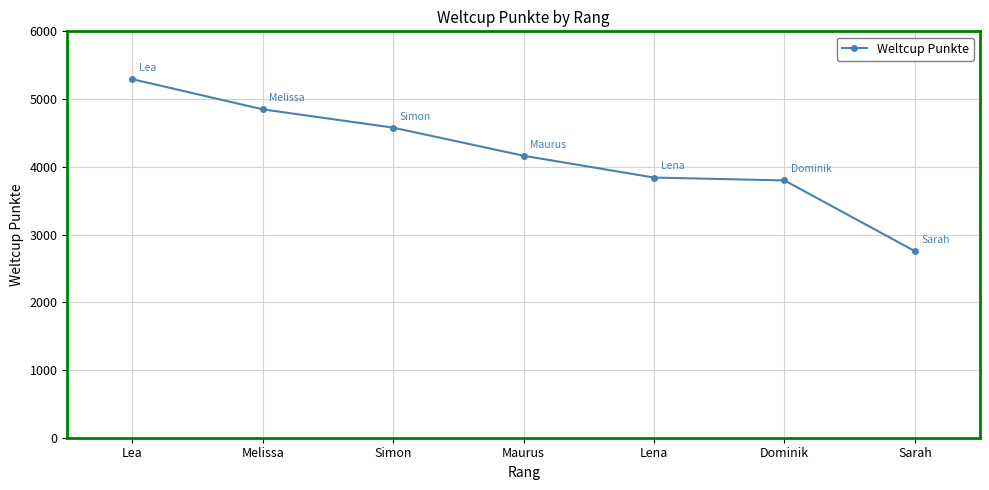

Which label corresponds to the largest value in the chart?

Lea